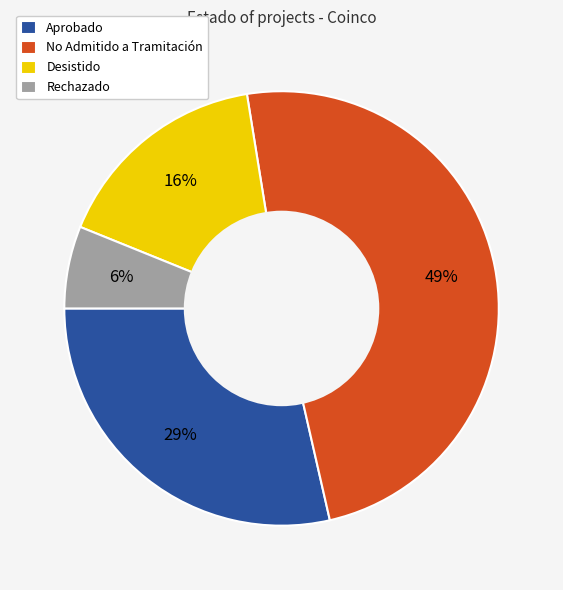

Which slice is the smallest?

Rechazado